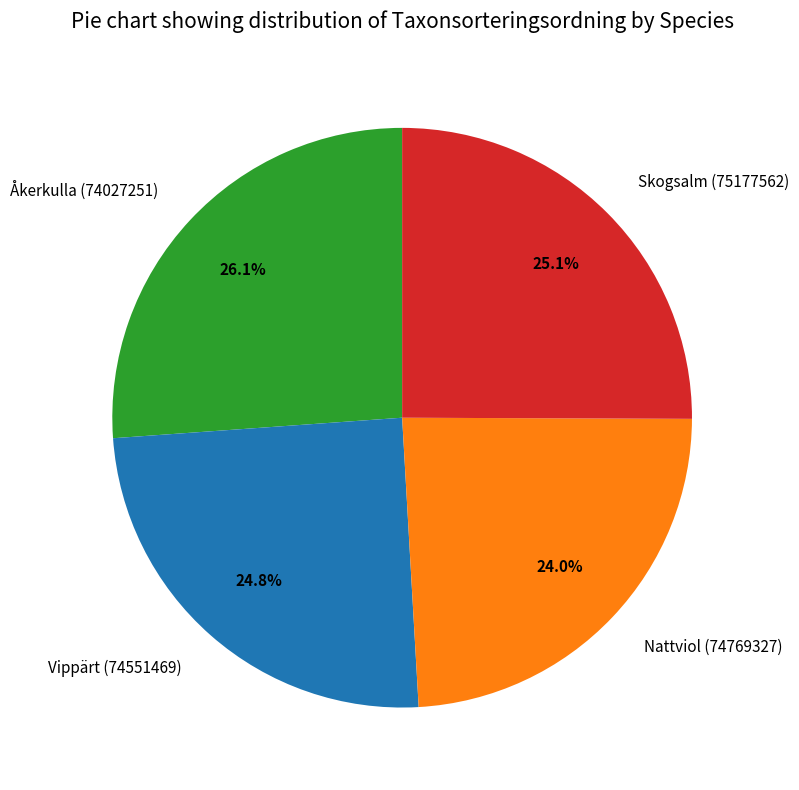

Is Skogsalm (75177562) the majority of the pie?

No